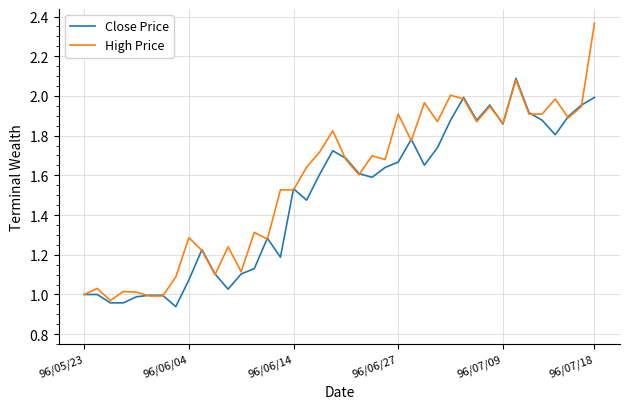

Rank the series by their average value, from highest to lowest.

High Price, Close Price